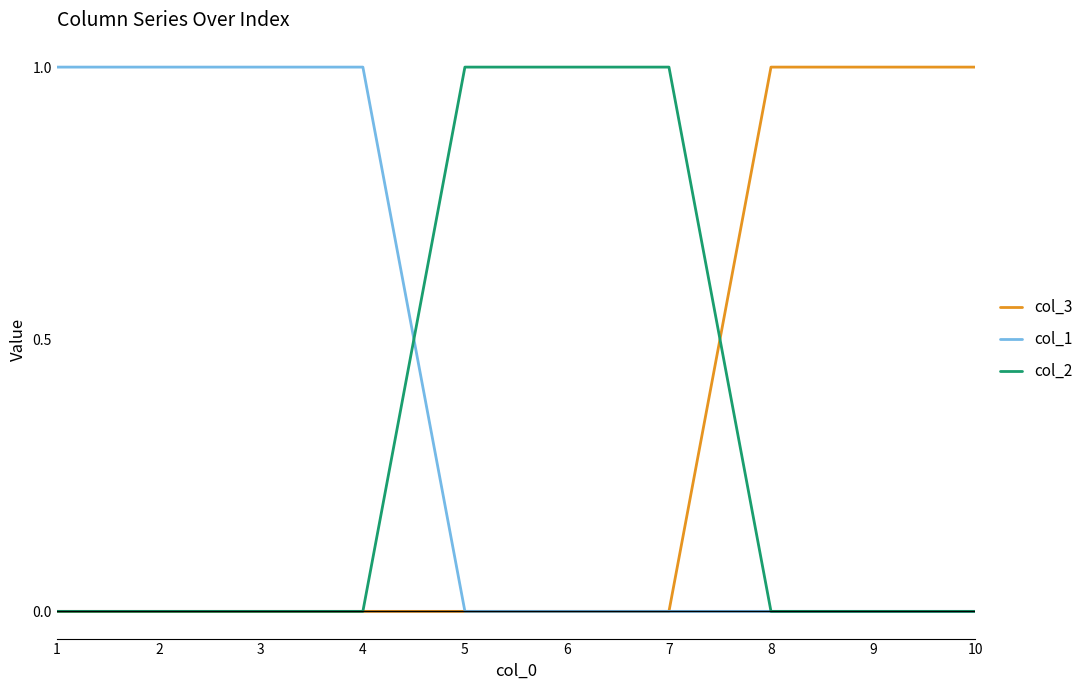

The col_1 series shows 0 at 5. True or false?

True